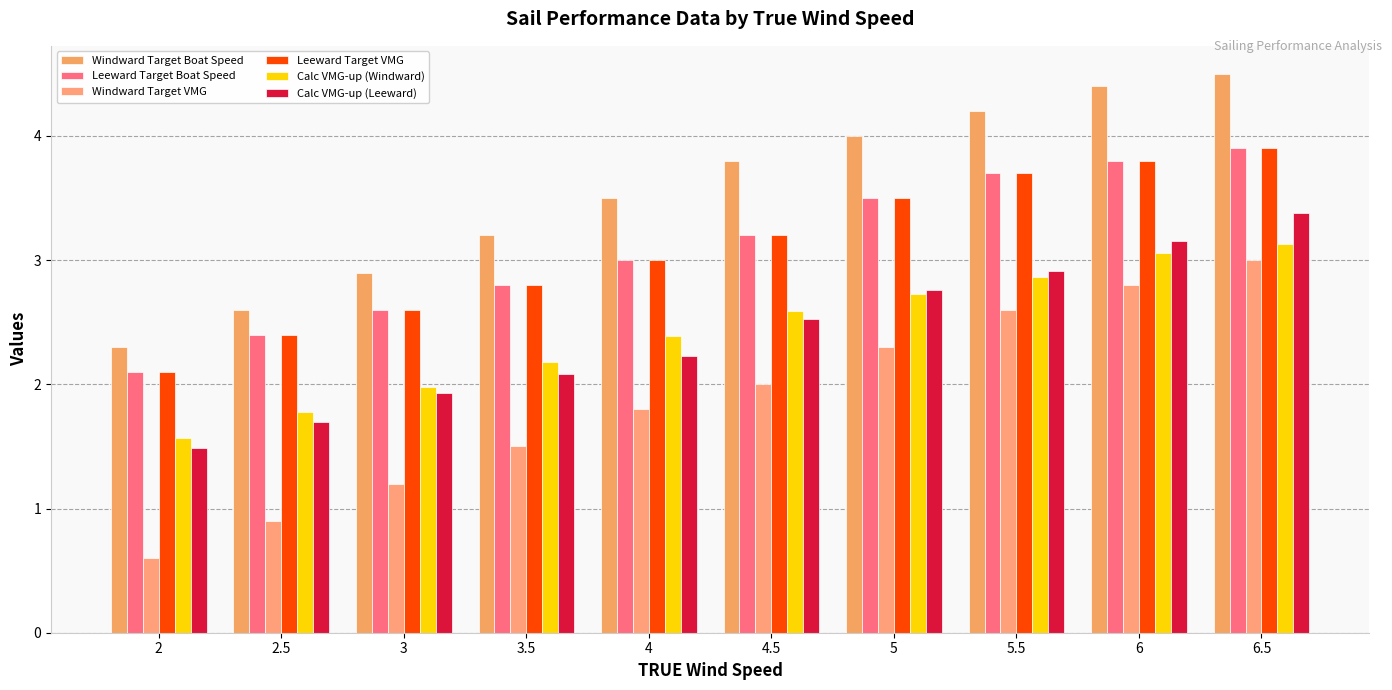

Reading right to left, extract all data points from this chart.

Windward Target Boat Speed: 4.5	4.4	4.2	4.0	3.8	3.5	3.2	2.9	2.6	2.3
Leeward Target Boat Speed: 3.9	3.8	3.7	3.5	3.2	3.0	2.8	2.6	2.4	2.1
Windward Target VMG: 3.0	2.8	2.6	2.3	2.0	1.8	1.5	1.2	0.9	0.6
Leeward Target VMG: 3.9	3.8	3.7	3.5	3.2	3.0	2.8	2.6	2.4	2.1
Calc VMG-up (Windward): 3.1	3.1	2.9	2.7	2.6	2.4	2.2	2.0	1.8	1.6
Calc VMG-up (Leeward): 3.4	3.1	2.9	2.8	2.5	2.2	2.1	1.9	1.7	1.5